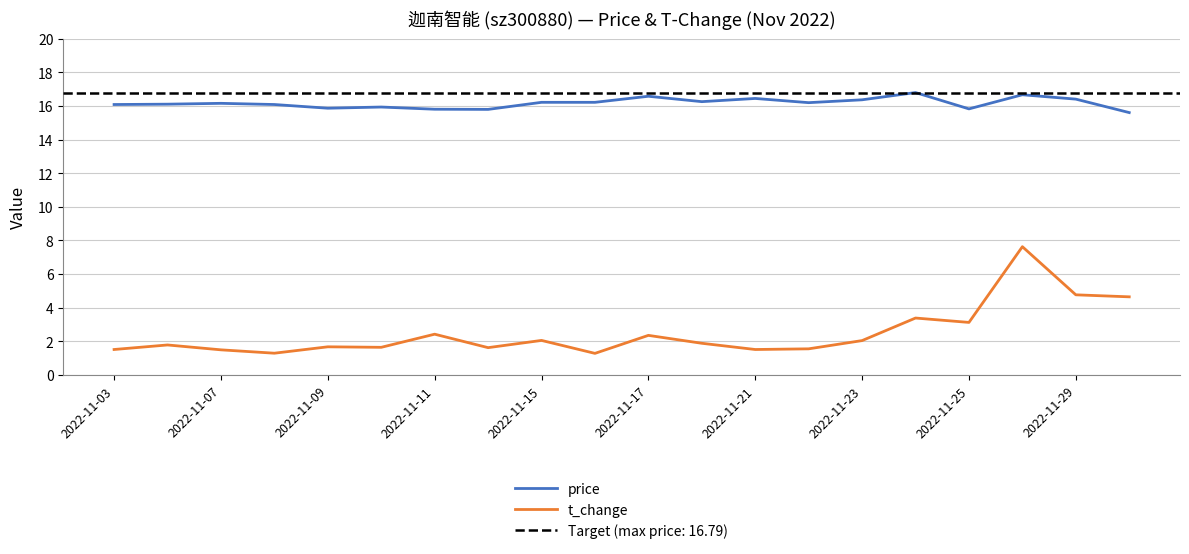

Which series has the largest total across all categories?

price